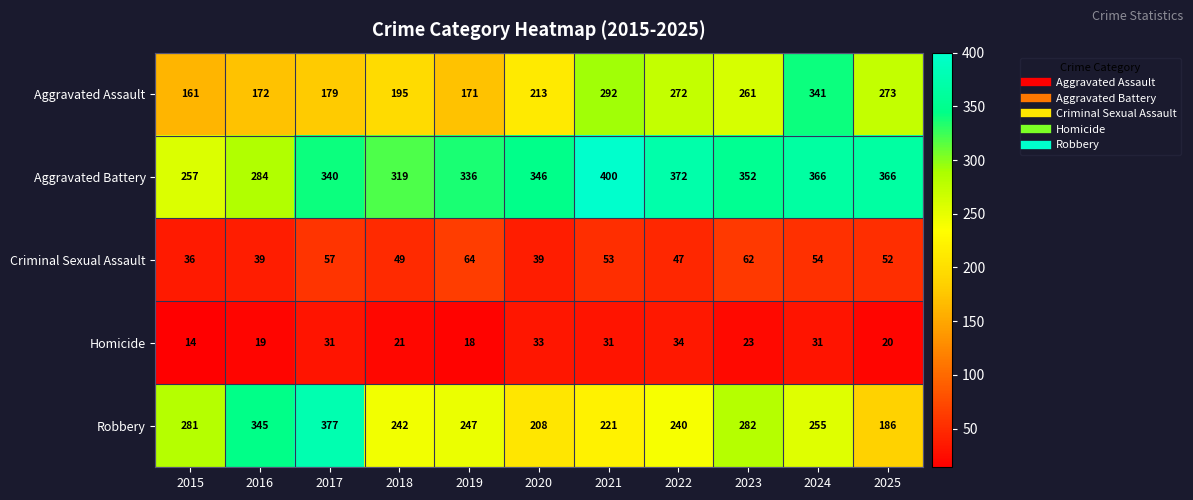

At which category is the sum across all series the highest?

2024